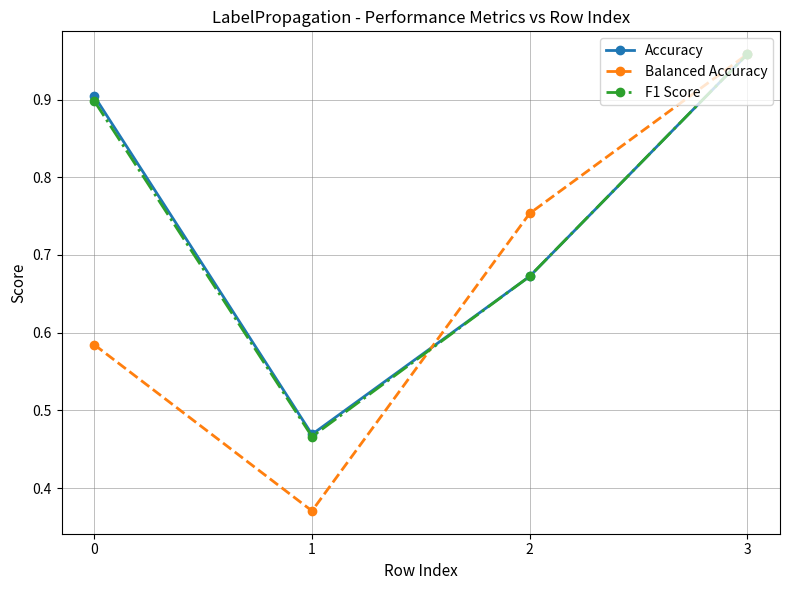

Does the chart display data point markers on the line(s)?

Yes